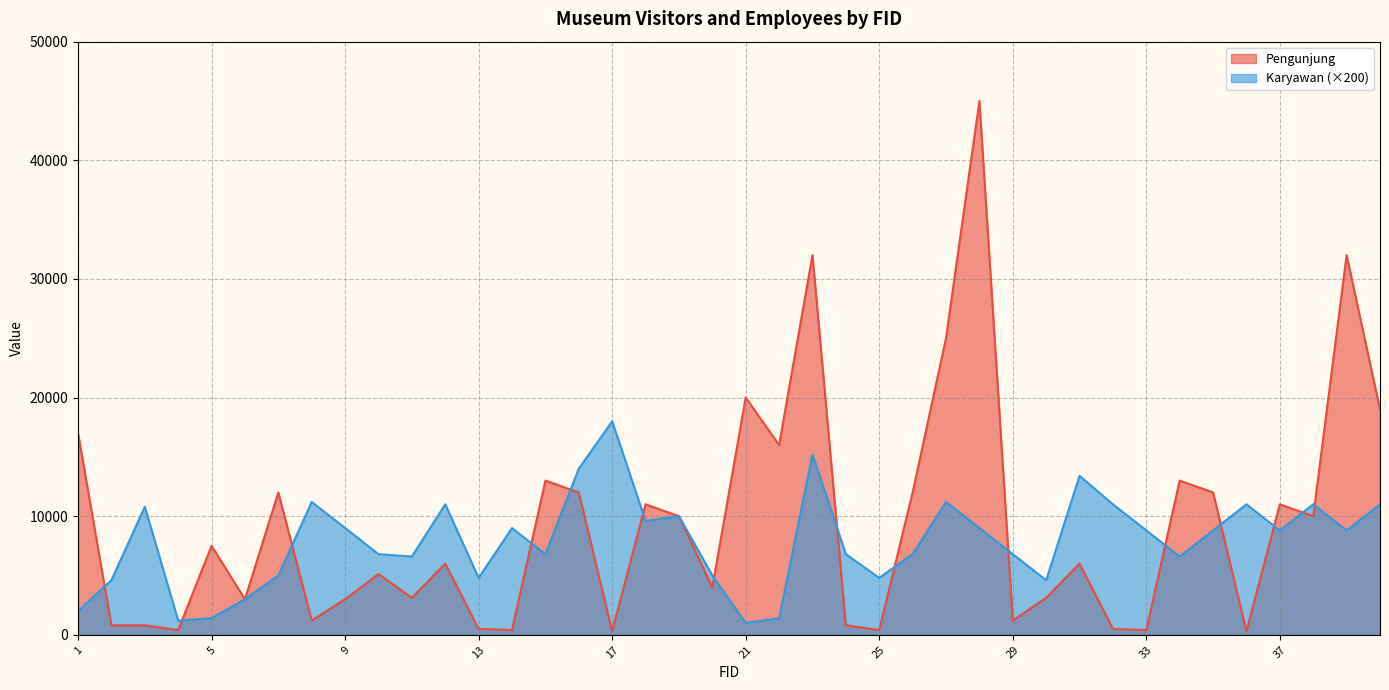

Reading right to left, list all the values displayed in this chart.

Pengunjung: 19000	32000	10000	11000	300	12000	13000	400	500	6000	3120	1200	45000	25000	12000	400	800	32000	16000	20000	4000	10000	11000	300	12000	13000	400	500	6000	3120	5120	3000	1200	12000	3000	7500	400	800	798	17000
Karyawan: 11000	8800	11000	8800	11000	8800	6600	8800	11000	13400	4600	6800	9000	11200	6800	4800	6800	15200	1400	1000	5000	10000	9600	18000	14000	6800	9000	4800	11000	6600	6800	9000	11200	5000	3000	1400	1200	10800	4600	2000